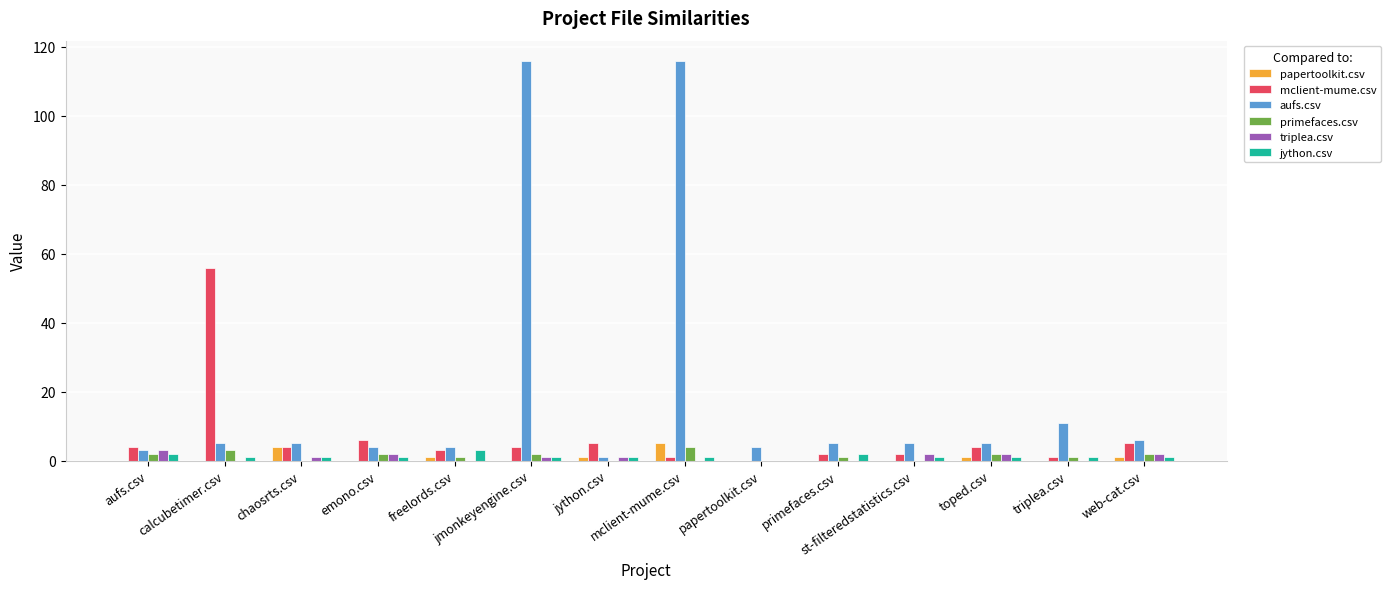

Are the bars horizontal?

No